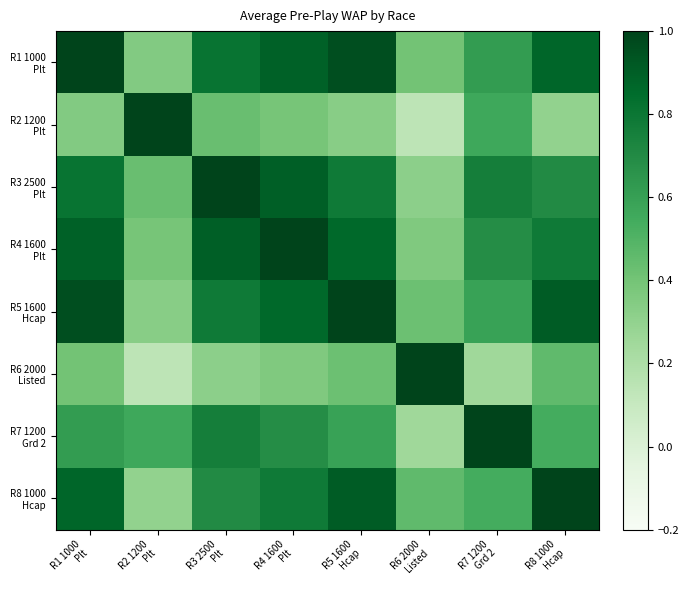

Is it true that R5 1600 Hcap equals 0.3 at R2 1200 Plt?

True